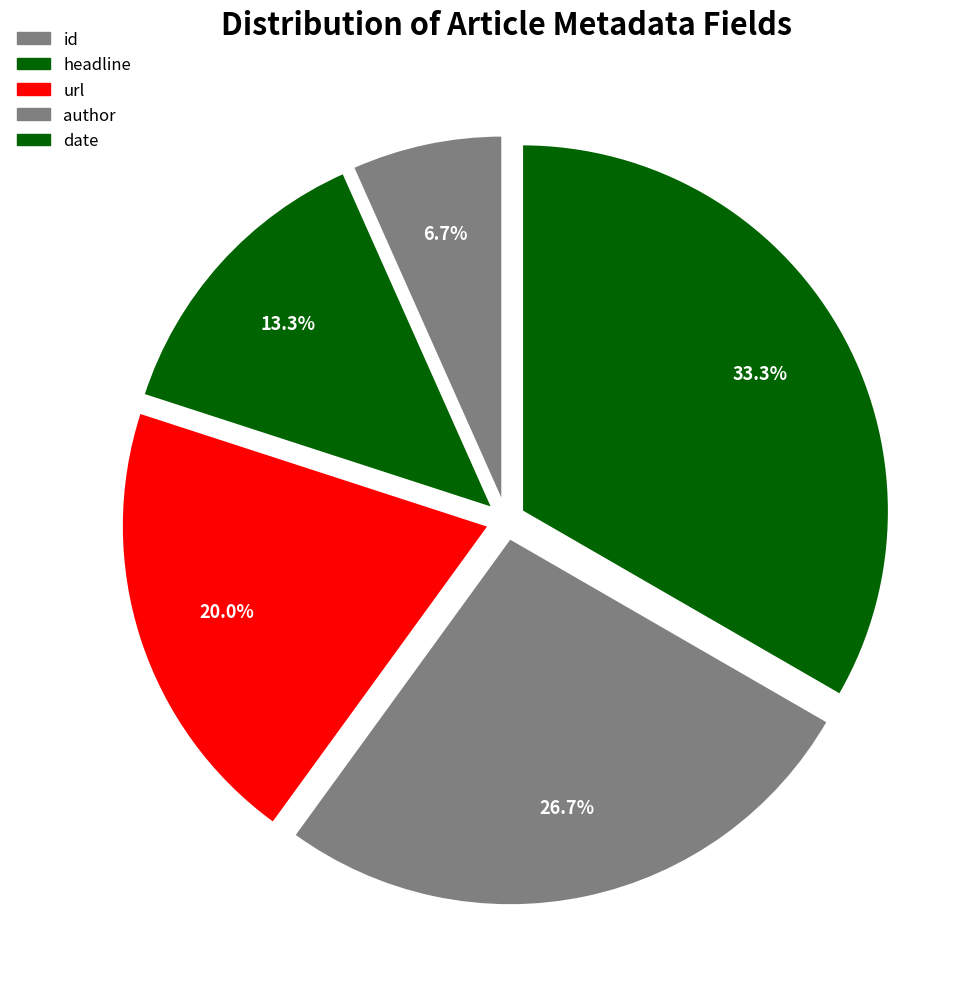

Is it true that author is 36% of the pie?

False